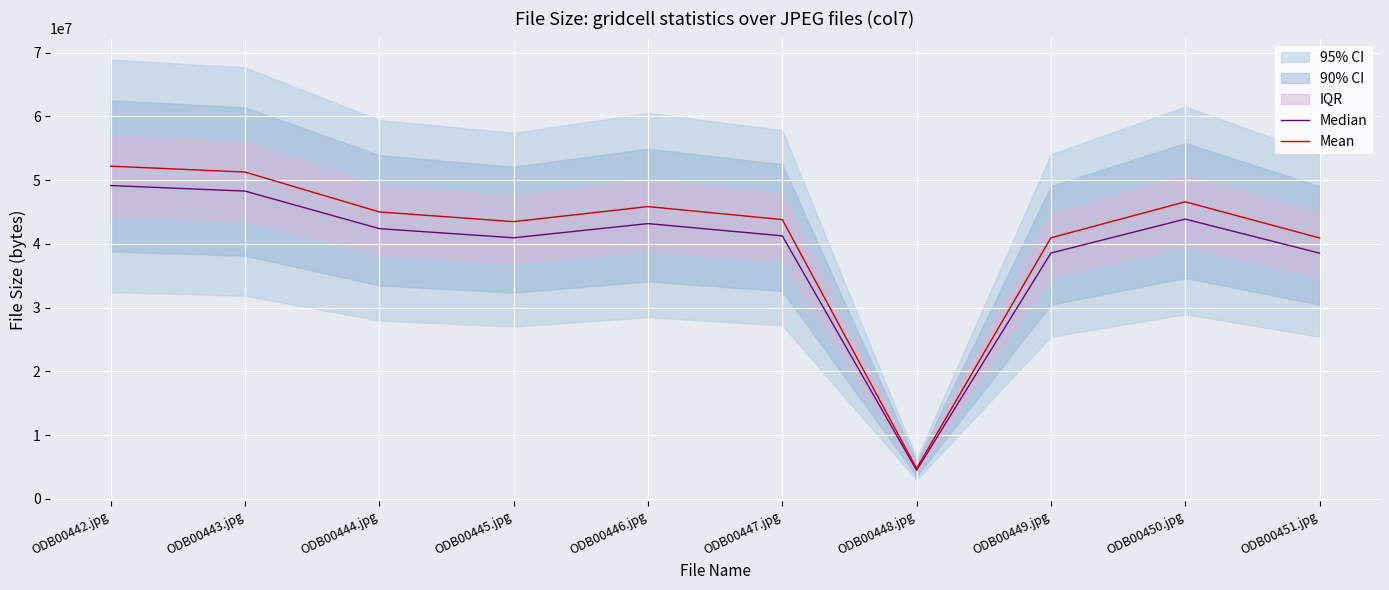

The value of Mean at ODB00450.jpg is 63925546.2. True or false?

False